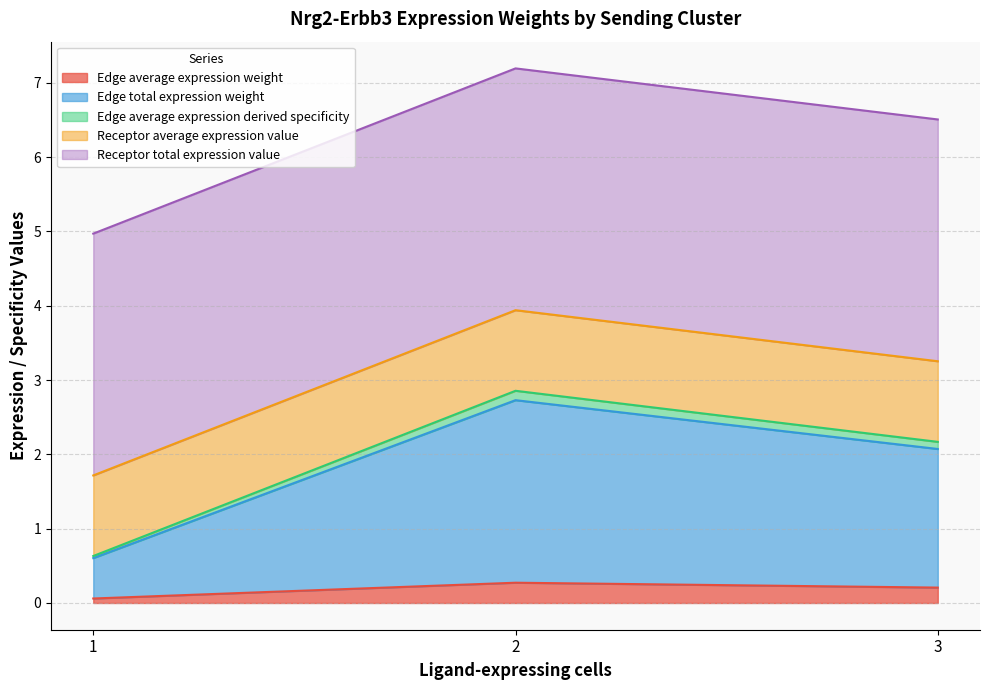

True or false: Receptor total expression value and Edge average expression weight intersect in this chart.

False